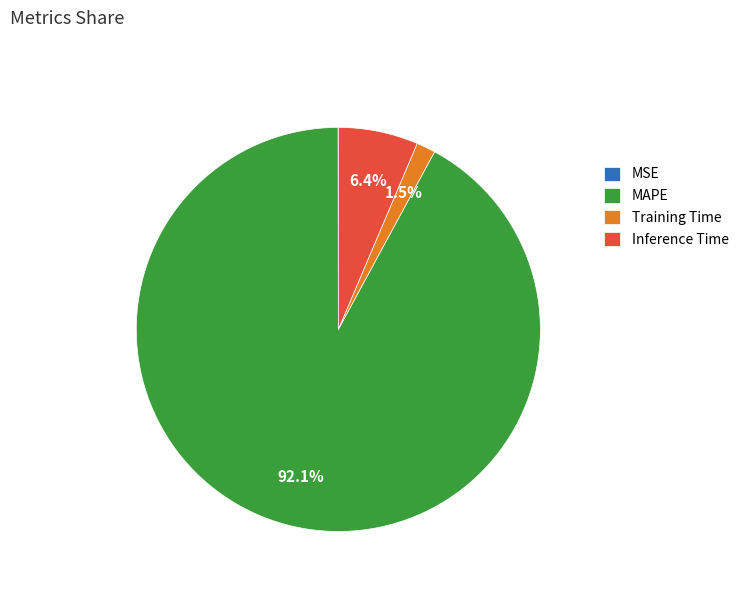

True or false: Inference Time accounts for 6% of the total.

True